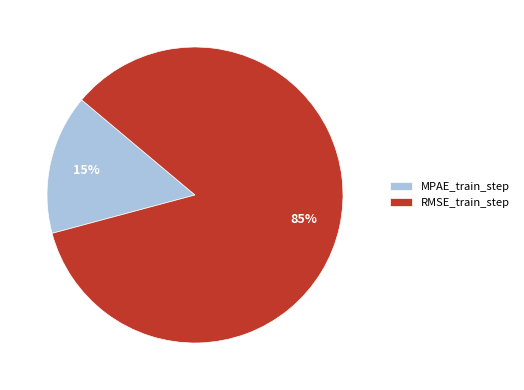

Is there any slice that represents more than half of the pie?

Yes